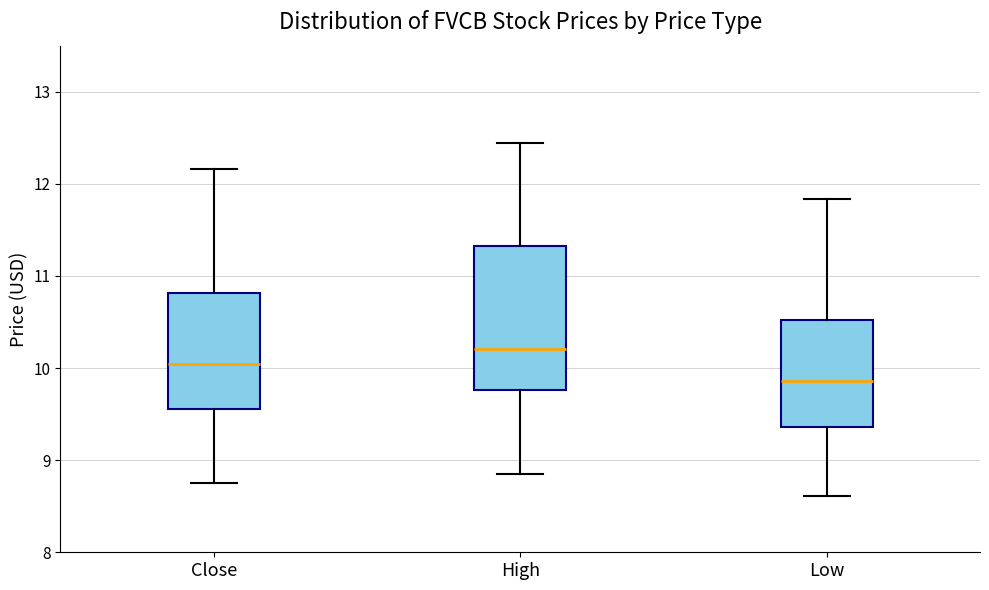

Which box is the tallest, from its lower edge to its upper edge?

High